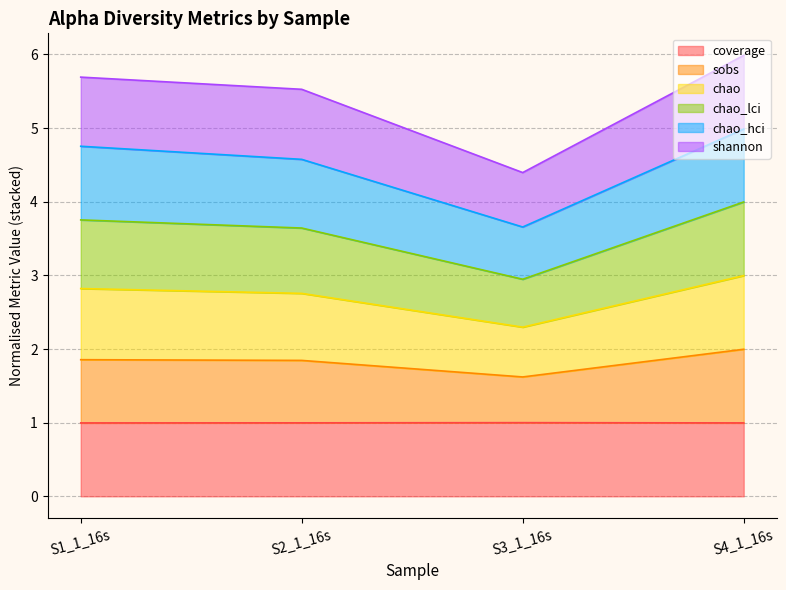

What is the minimum value for coverage?

1.0